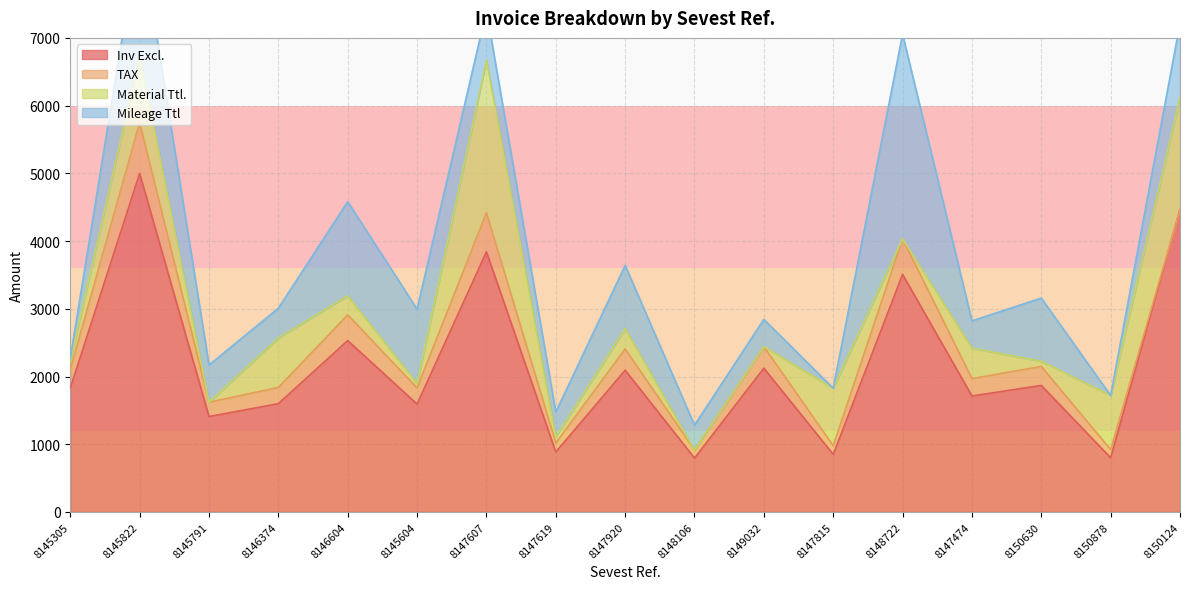

What is the lowest value of the Inv Excl. series?

796.0